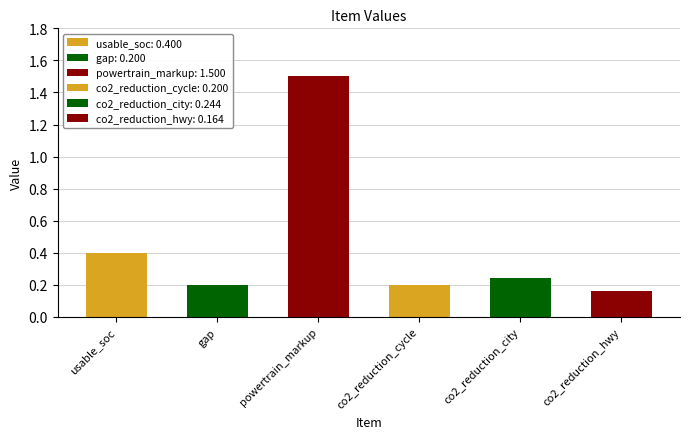

What is the average value?

0.5